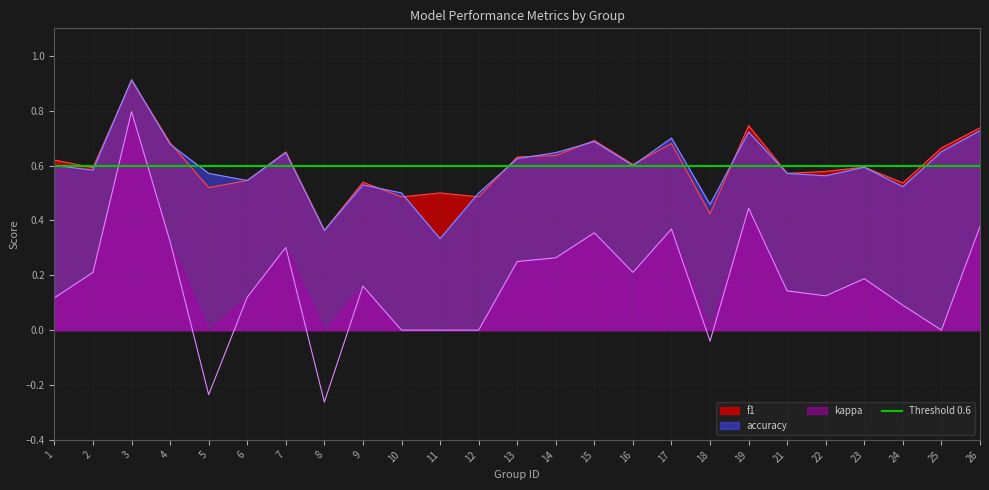

How many interior local valleys does the kappa series have?

6